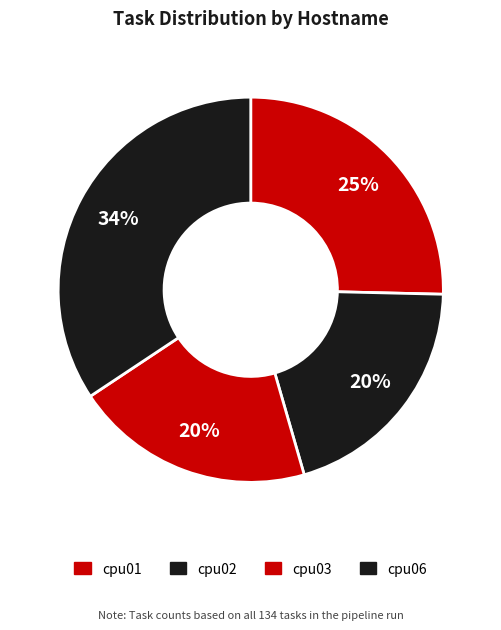

Rank the categories by value from highest to lowest.

cpu06, cpu01, cpu02, cpu03